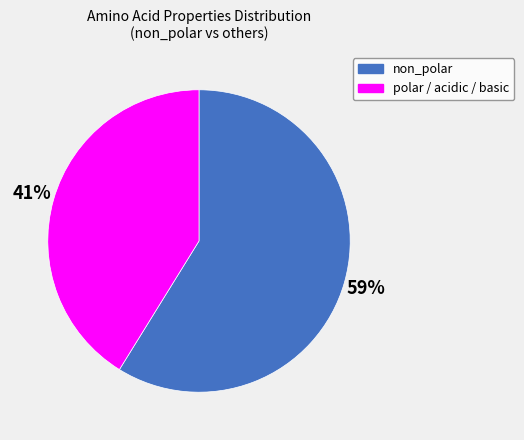

How many slices are in this pie chart?

2